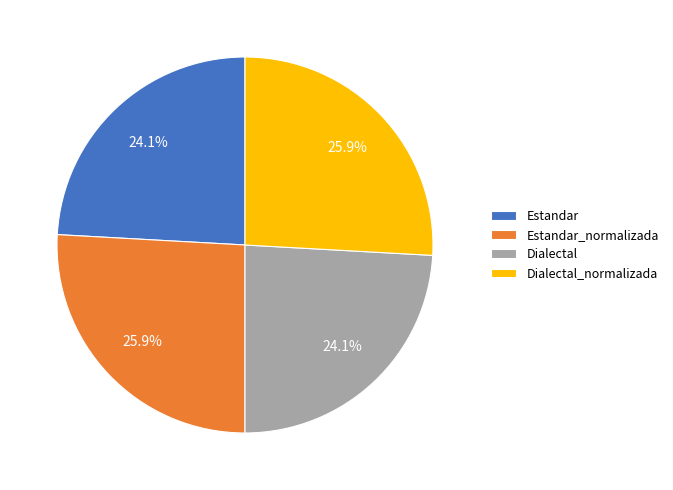

Is there a majority slice in this chart?

No